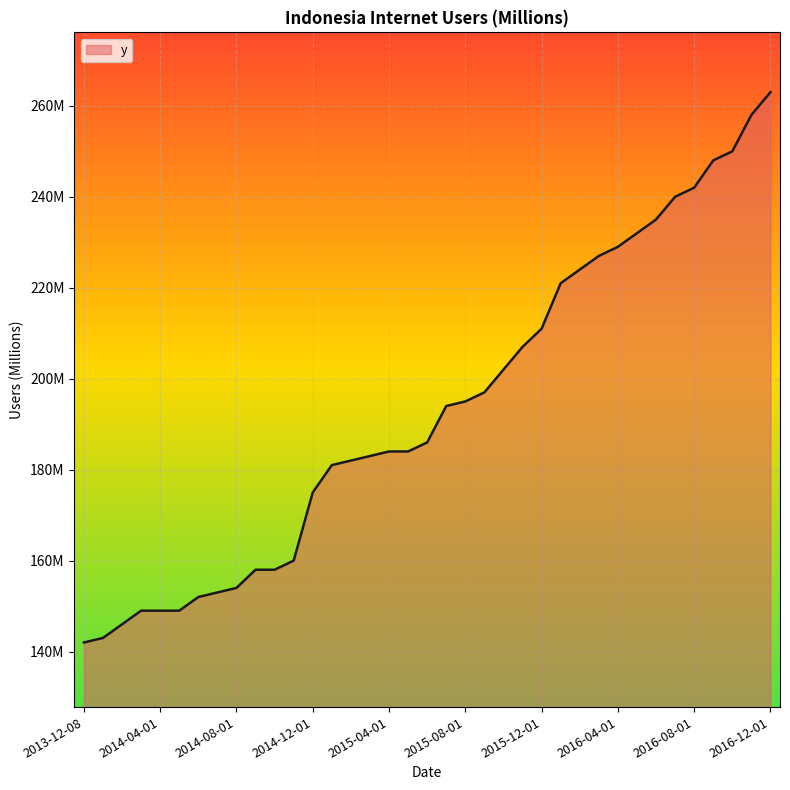

Does the chart have visible grid lines?

Yes